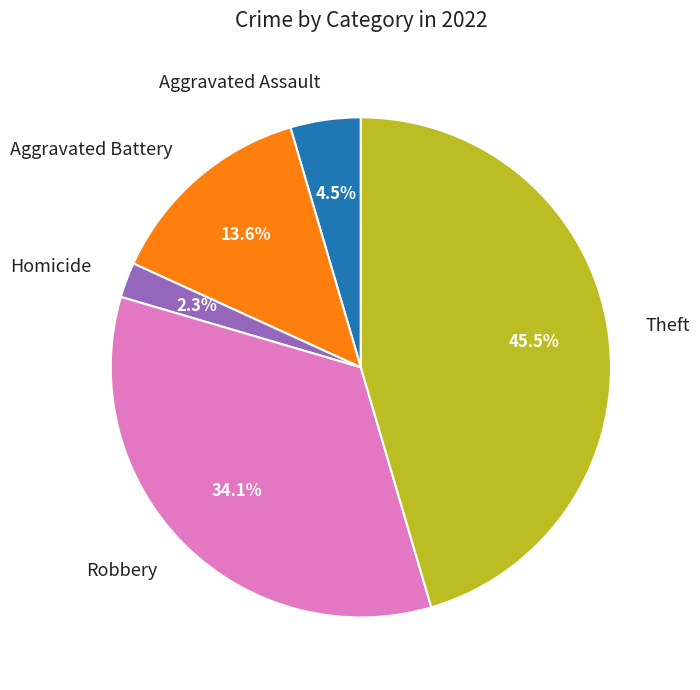

The Aggravated Battery slice represents 14% of the pie. True or false?

True